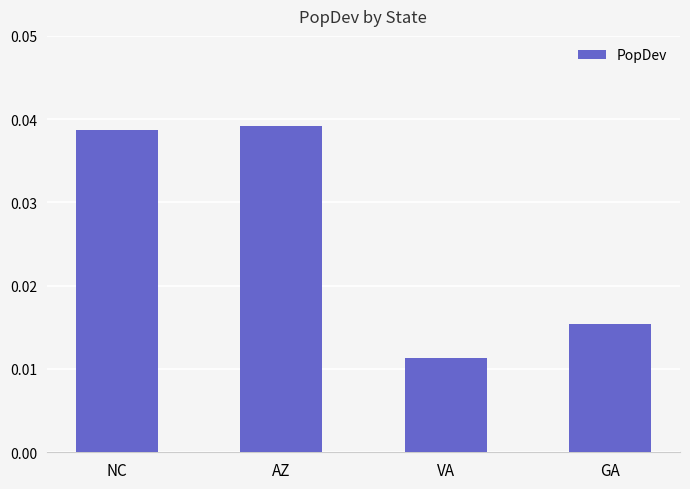

How many bars are there in total?

4